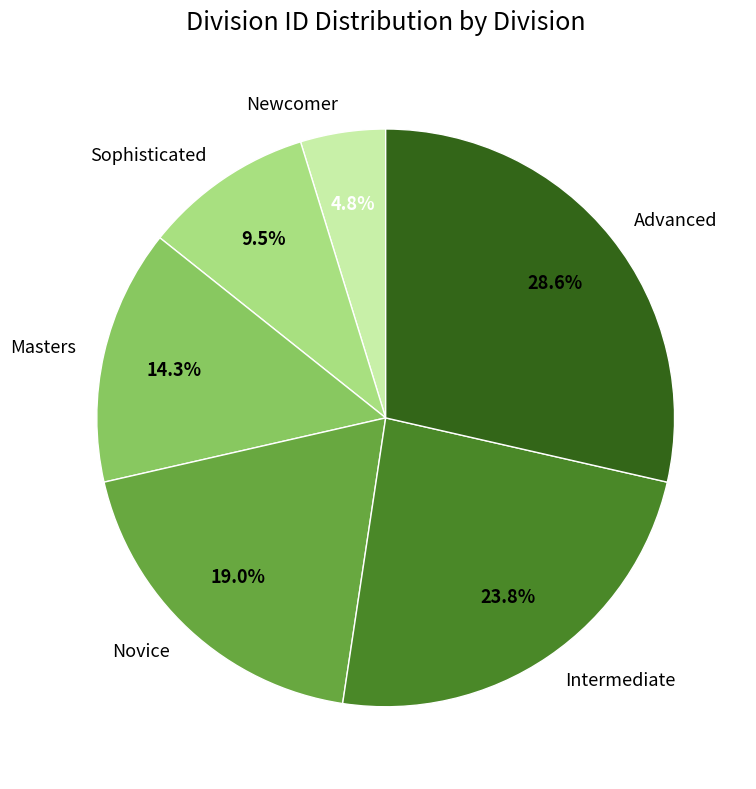

To the nearest percent, what is the average slice percentage?

17%